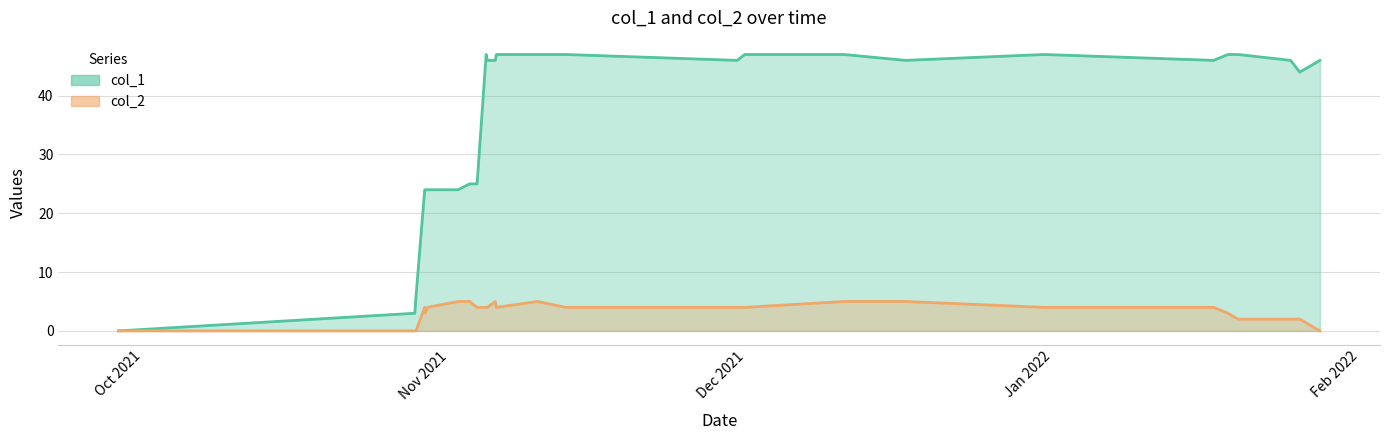

Which series has the largest total across all categories?

col_1